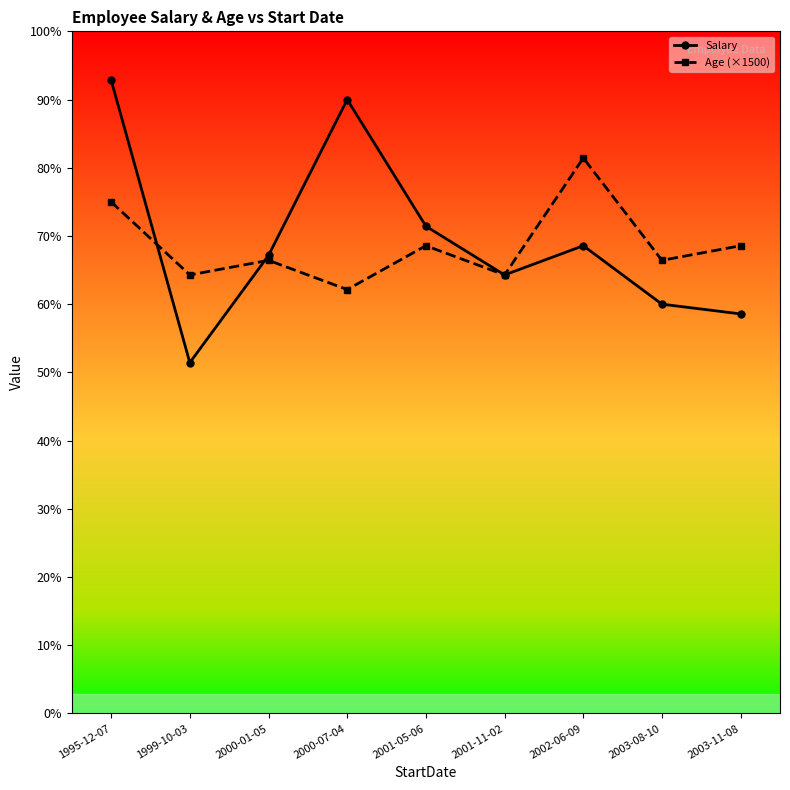

What is the label of the 1st point from the left?

1995-12-07